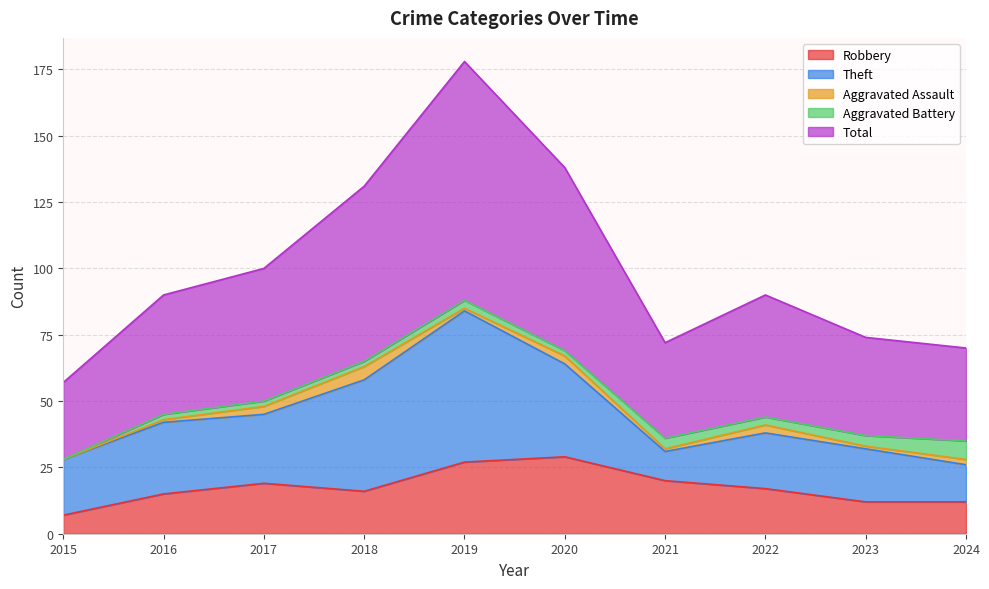

What is the maximum value for Aggravated Battery?

7